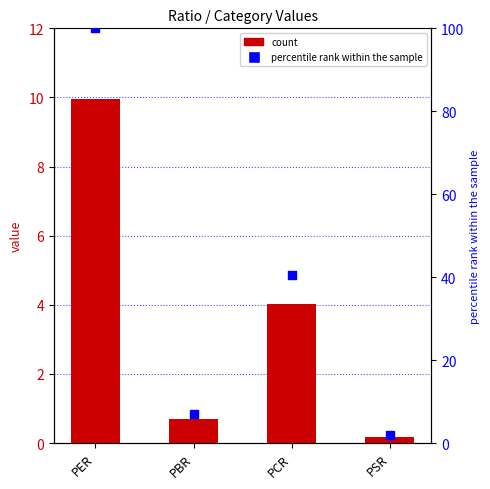

Which series has the largest Y range (max minus min)?

percentile rank within the sample